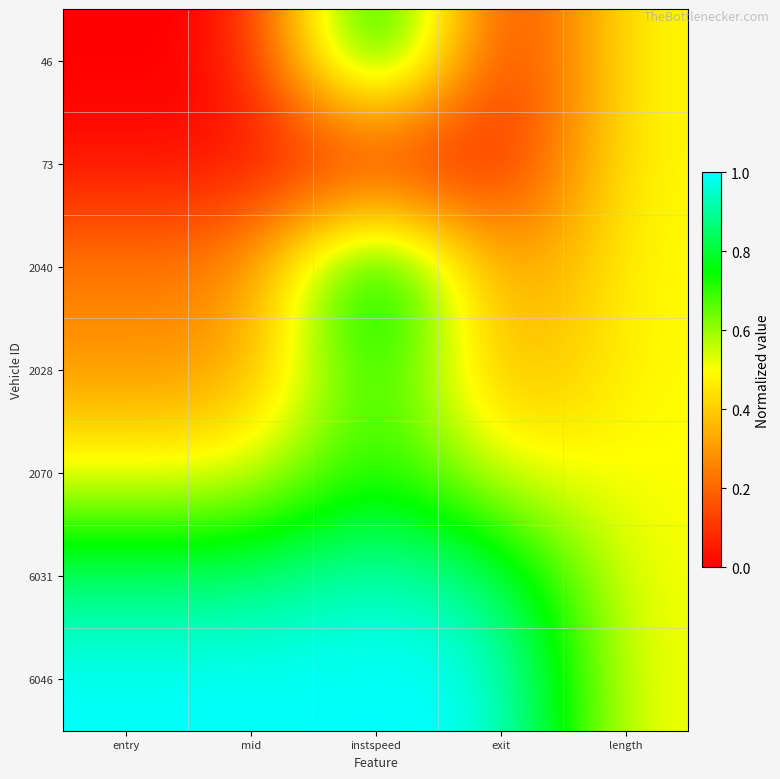

At how many categories does at least one series exceed 0?

5